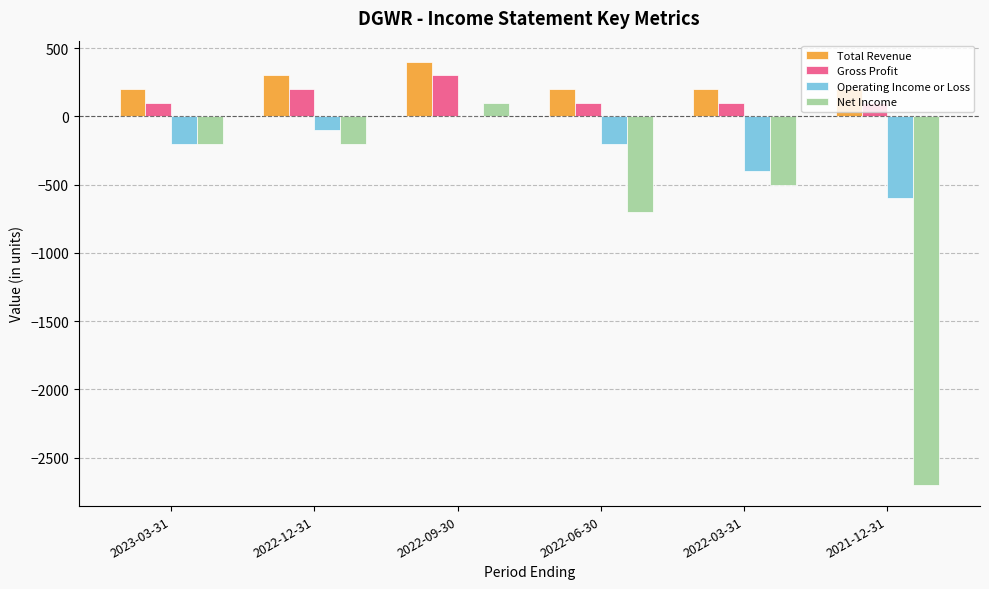

Which label corresponds to the largest value in the chart?

2022-09-30